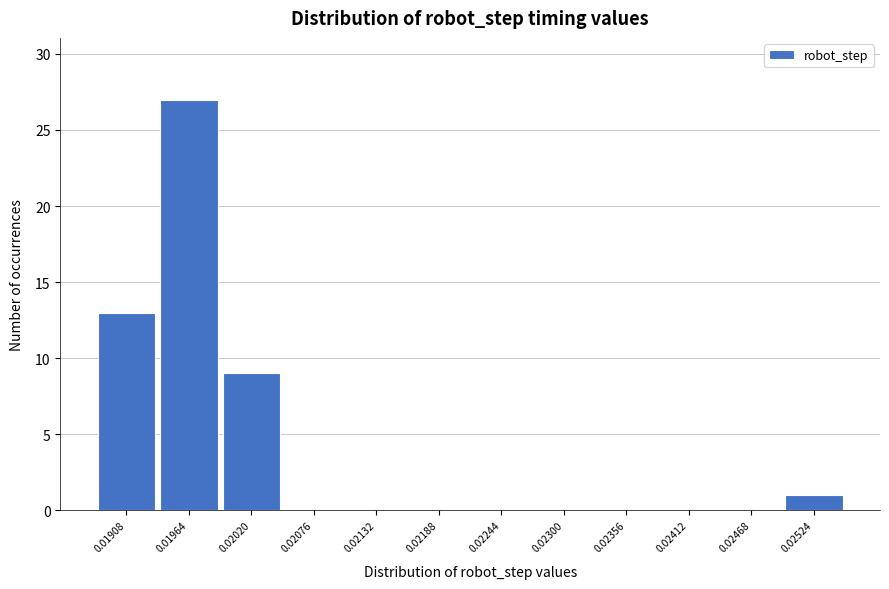

Reading left to right, what are all the values shown in this chart?

0.01908=13	0.01964=27	0.02020=9	0.02076=0	0.02132=0	0.02188=0	0.02244=0	0.02300=0	0.02356=0	0.02412=0	0.02468=0	0.02524=1